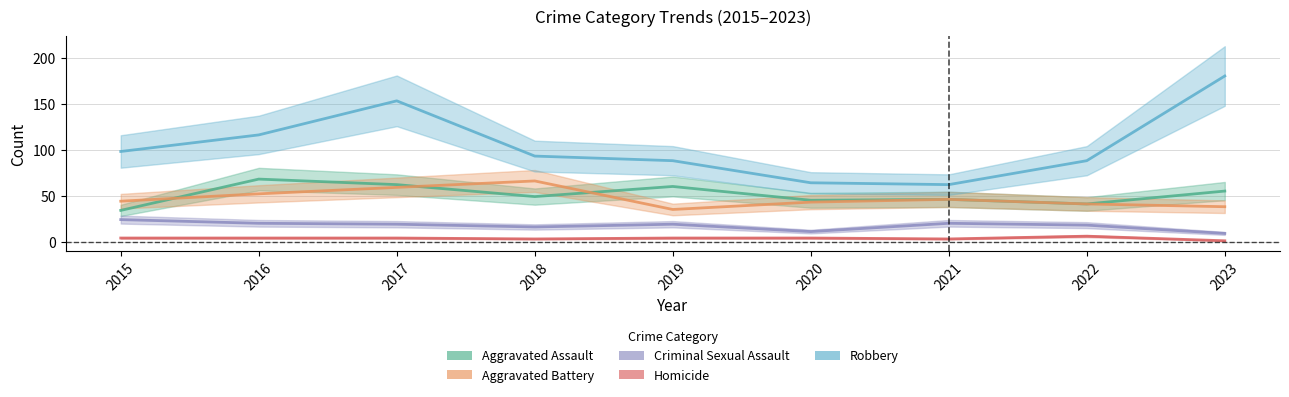

Count the number of categories in the chart.

9